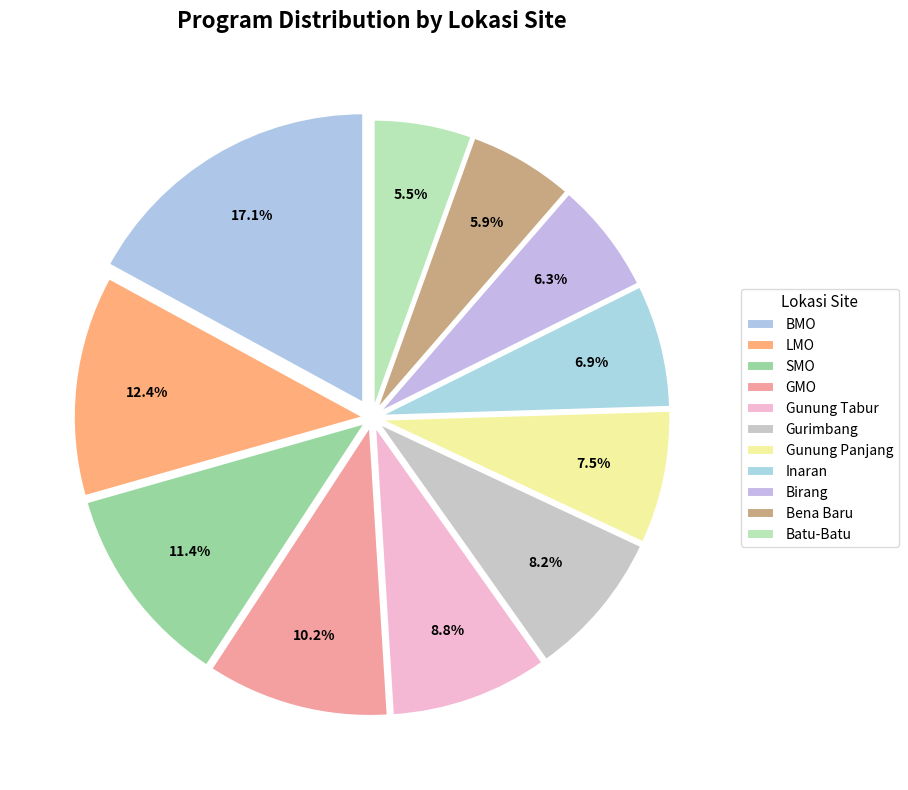

How many segments does this pie chart have?

11